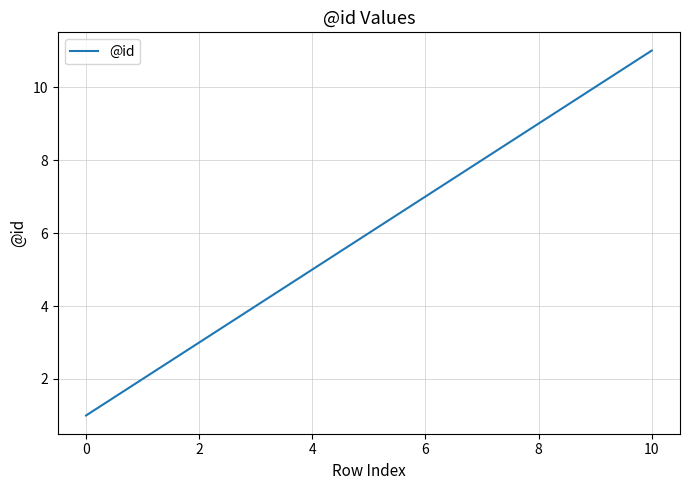

What is the greatest value displayed?

11